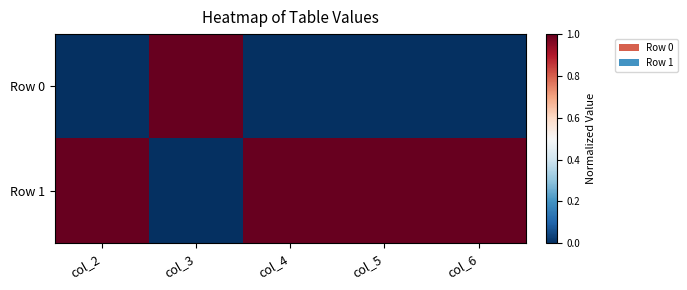

Which category has the lowest value across all series?

col_2